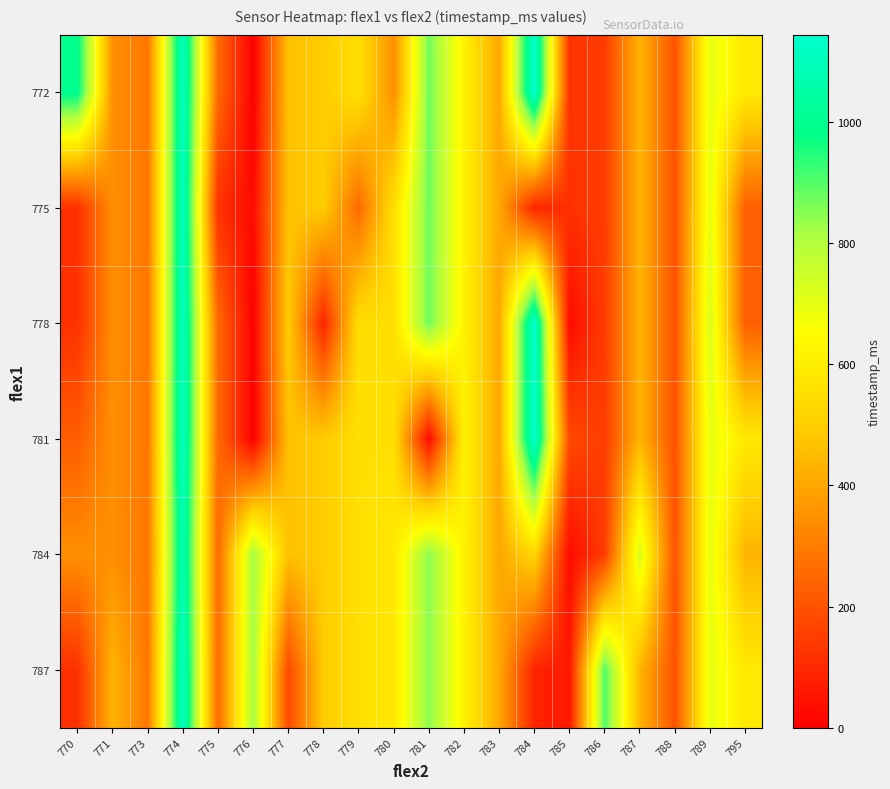

Which label corresponds to the smallest value in the chart?

776